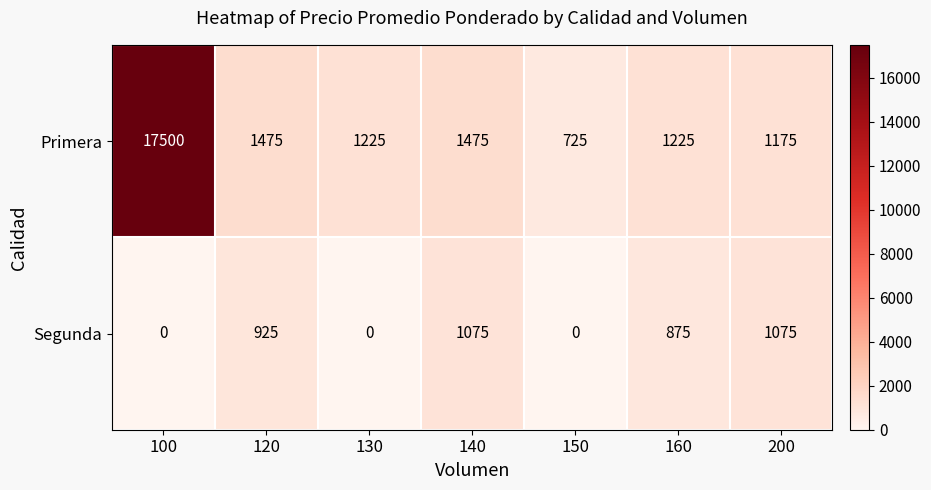

What is the difference between the second highest and minimum values in the Segunda series?

1075